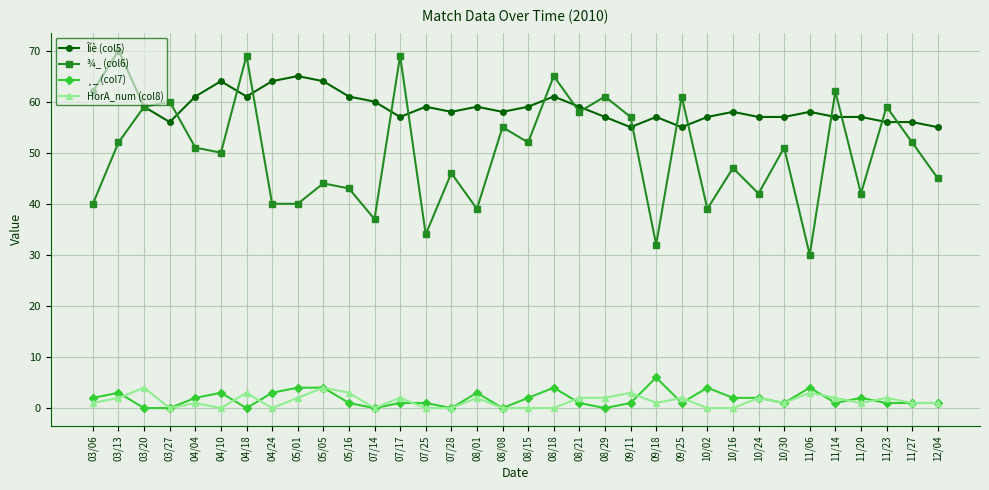

Which category has the highest value across all series?

03/13